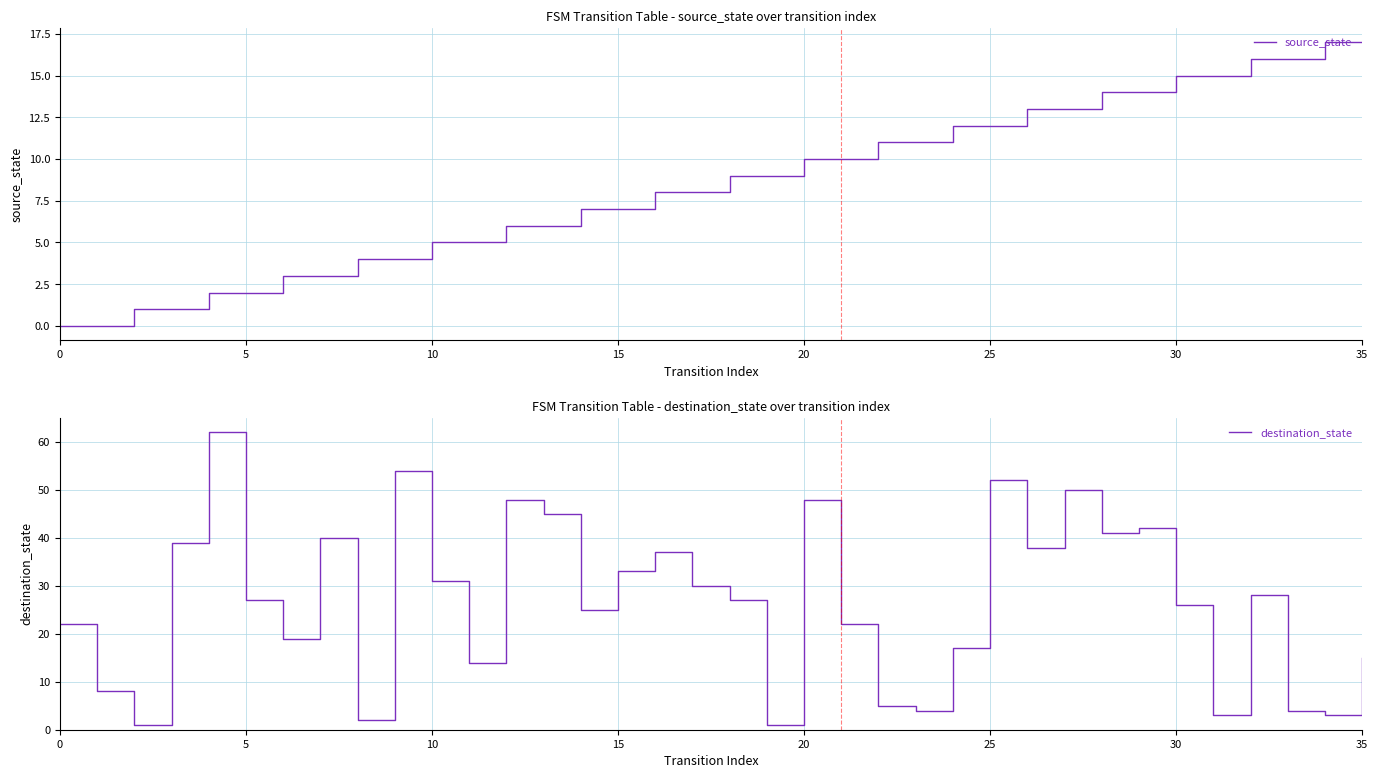

Which series has the largest total across all categories?

destination_state